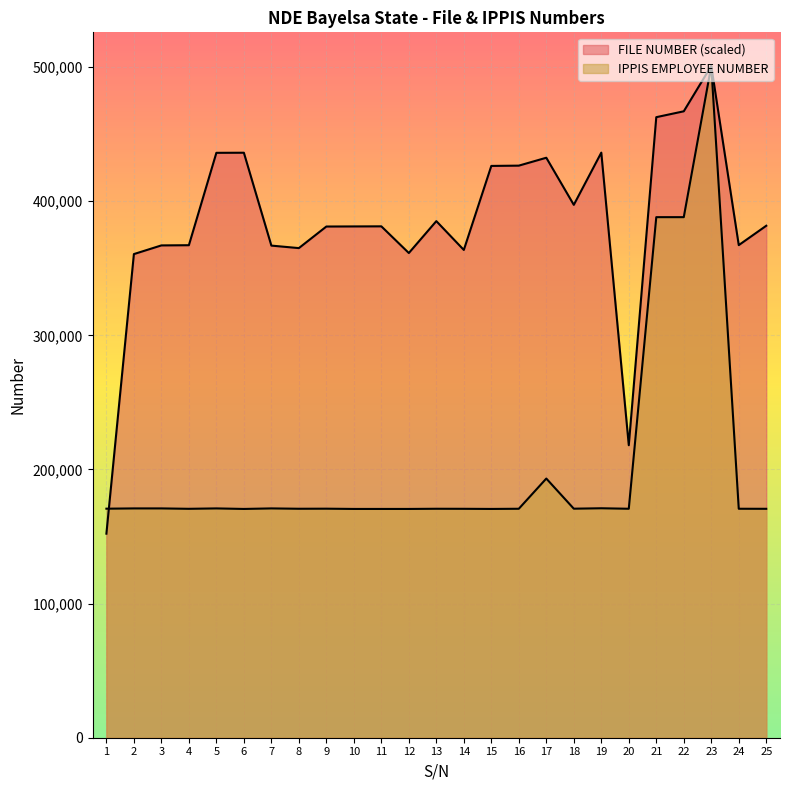

What is the value of the IPPIS EMPLOYEE NUMBER point at the 12th from the left?

170558.0